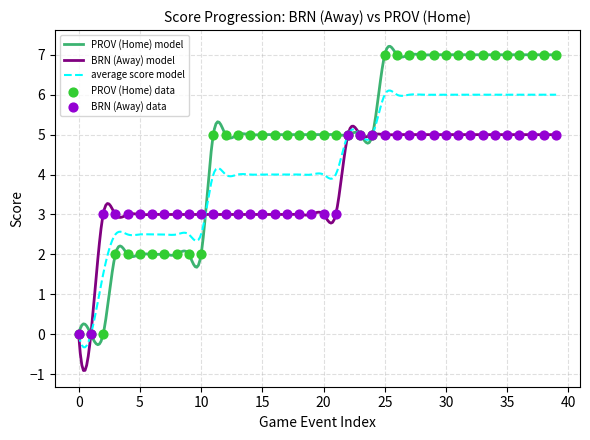

Which series has the largest total across all categories?

Home